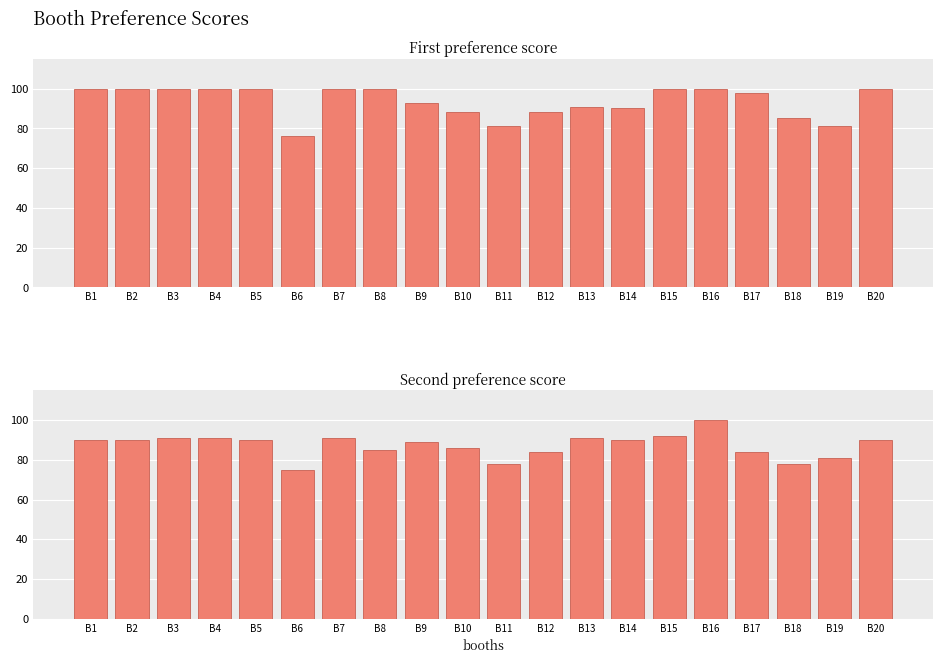

Which series changed the most between B14 and B19?

first_score